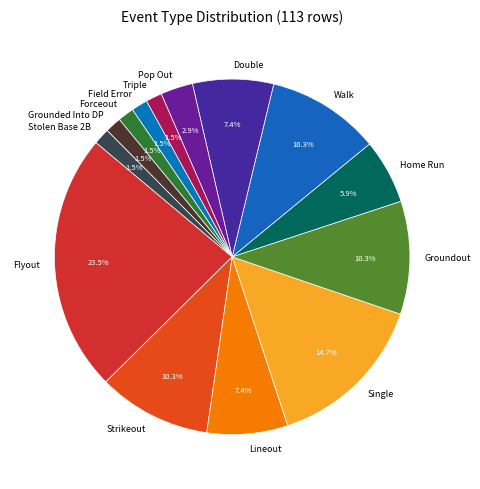

Between Triple and Flyout, which is larger?

Flyout